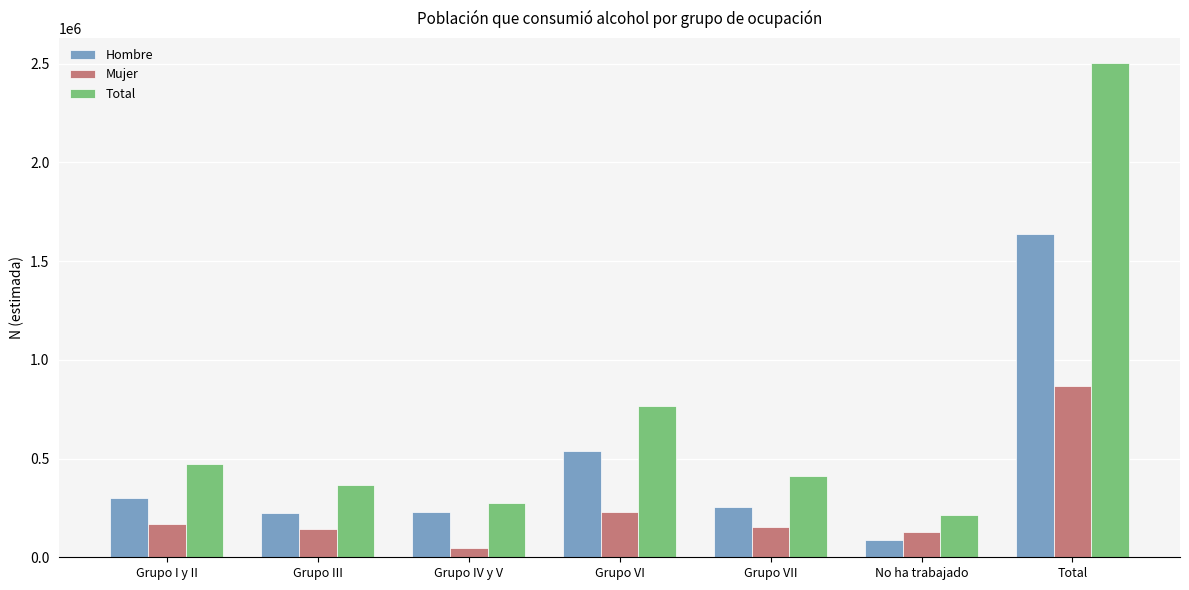

What is the label of the 5th bar from the right?

Grupo IV y V